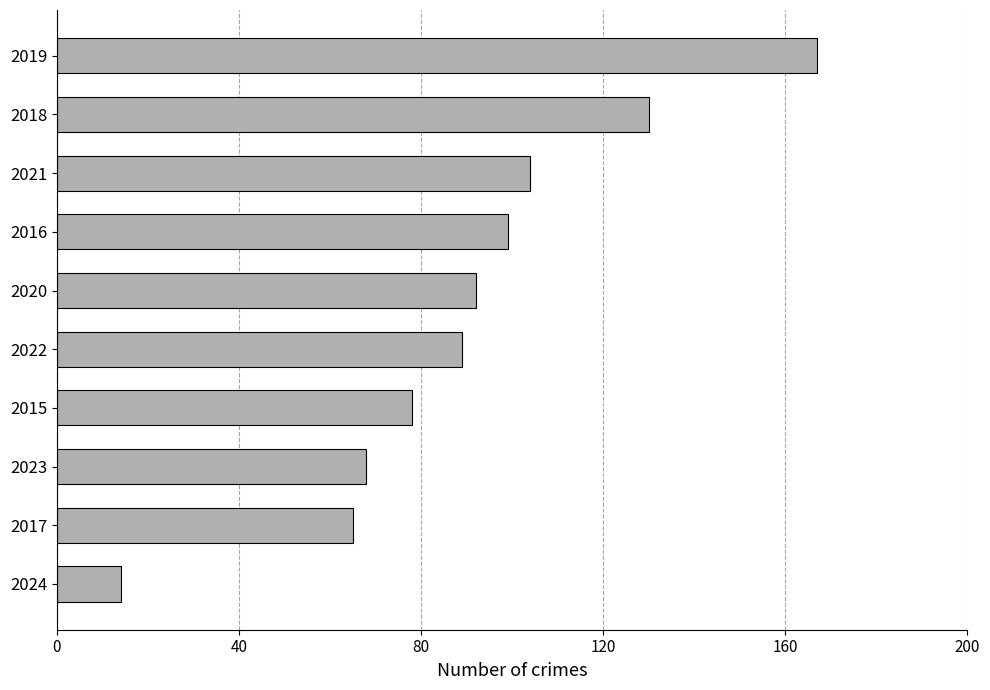

What is the greatest value displayed?

167